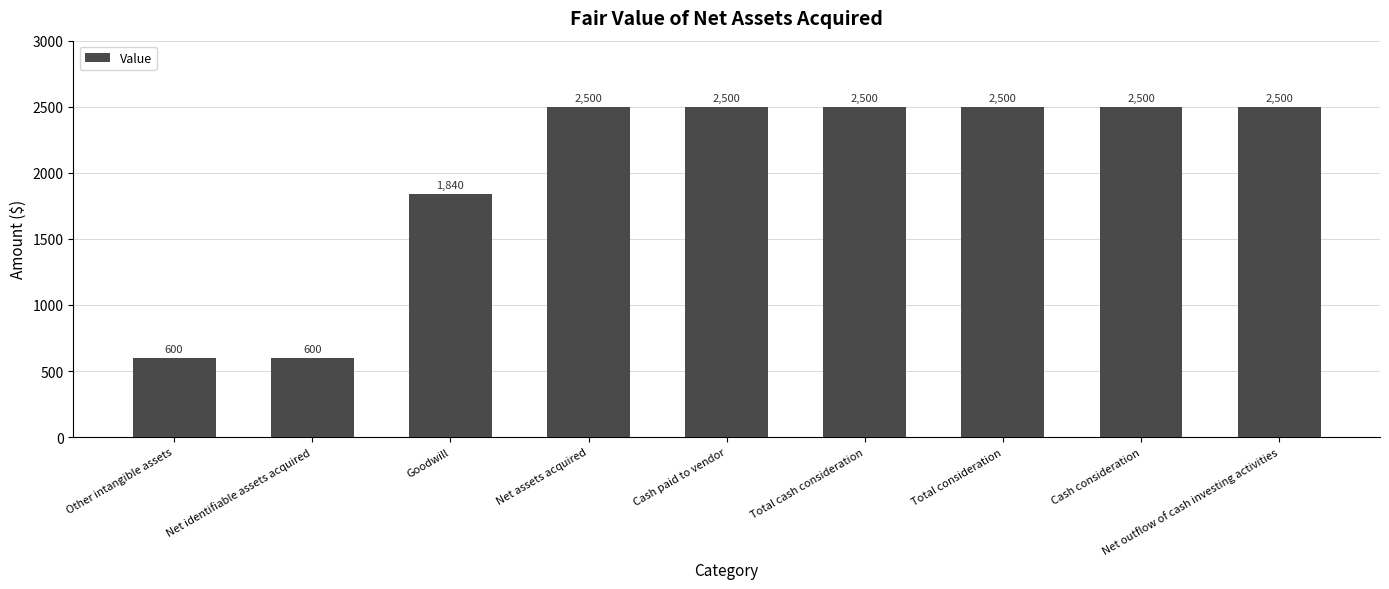

How many categories are shown in the chart?

9